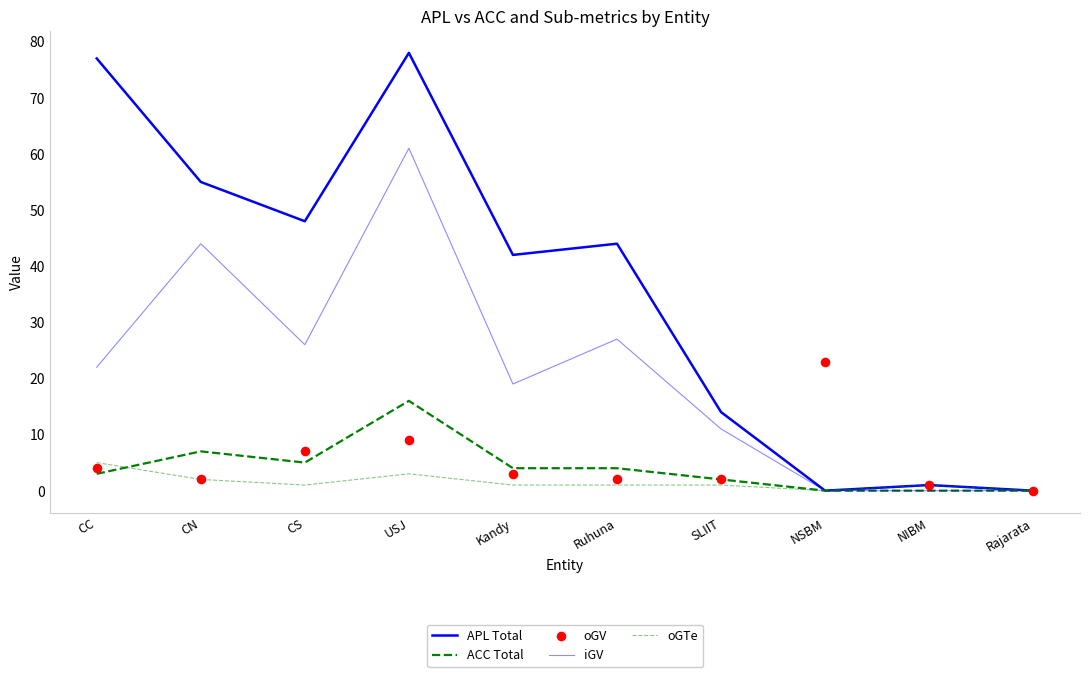

What are all the series names shown in the legend?

APL Total, ACC Total, iGV, oGTe, oGV